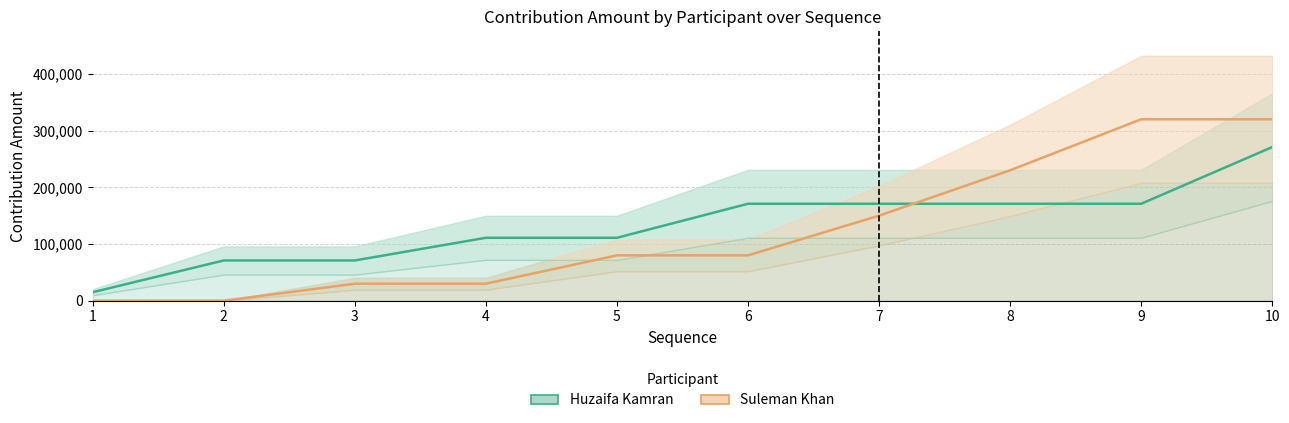

Where does the Suleman Khan series first go above 80000?

7